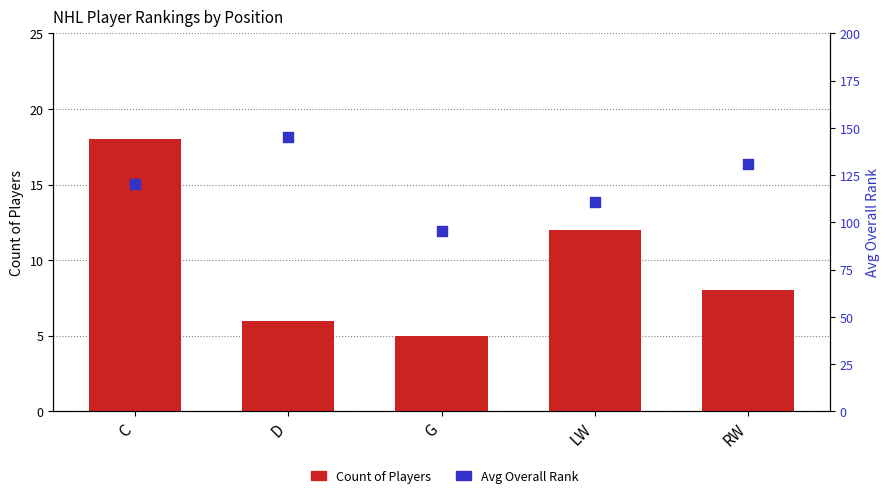

Which series has the largest total across all categories?

Avg Overall Rank